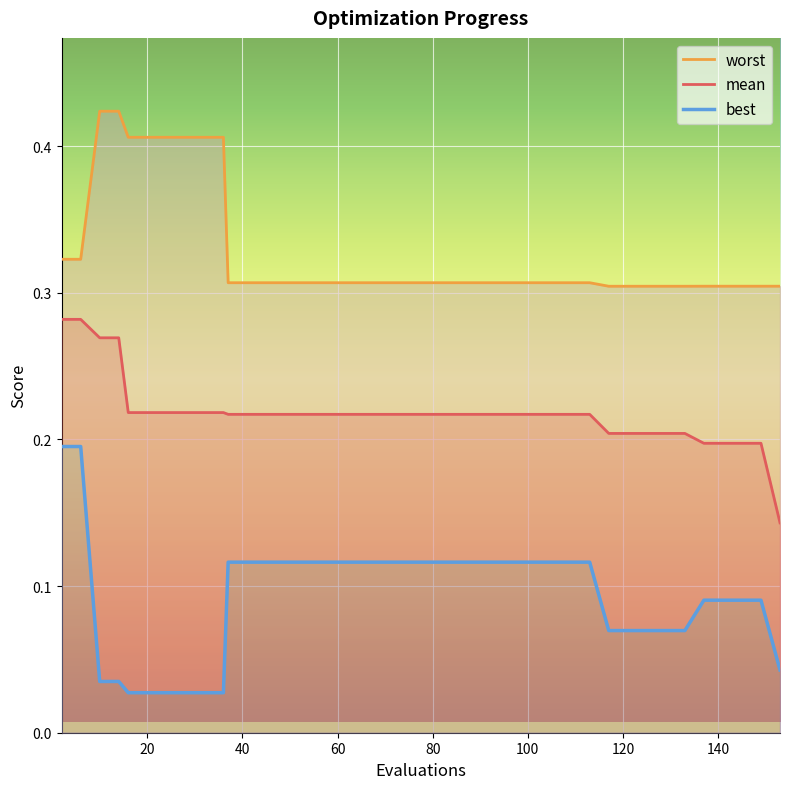

Count the worst values in the range 0 to 1.

40